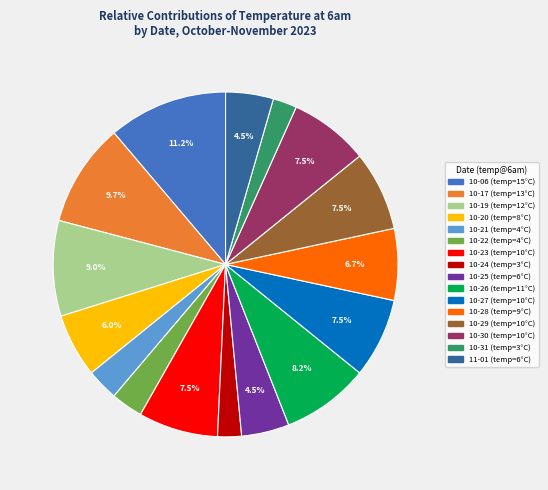

Is there a majority slice in this chart?

No